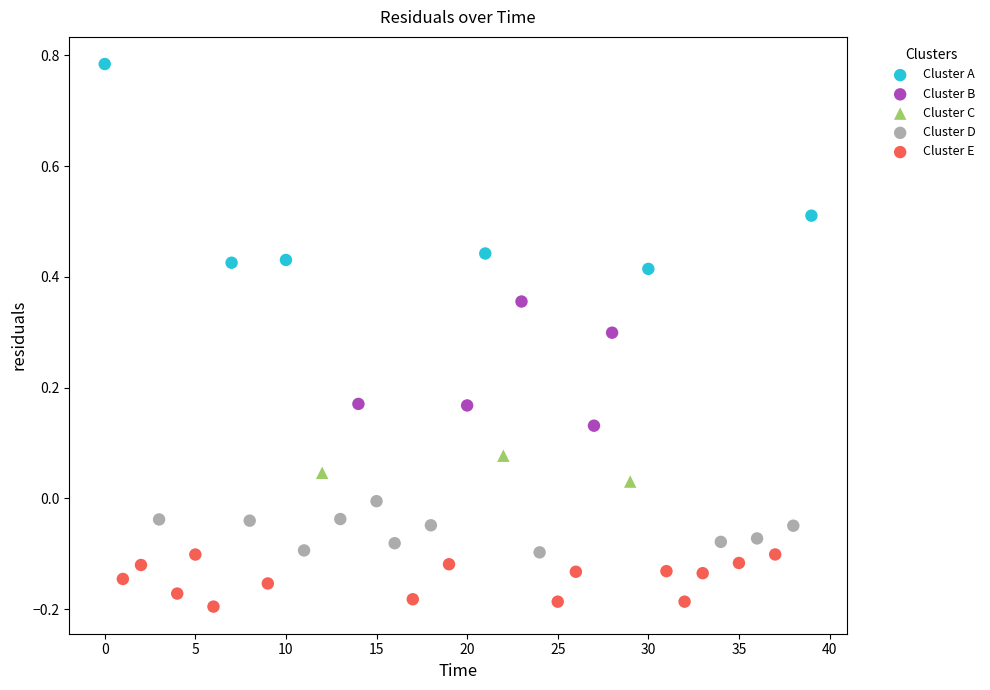

Which series reaches the maximum Y coordinate?

Cluster A